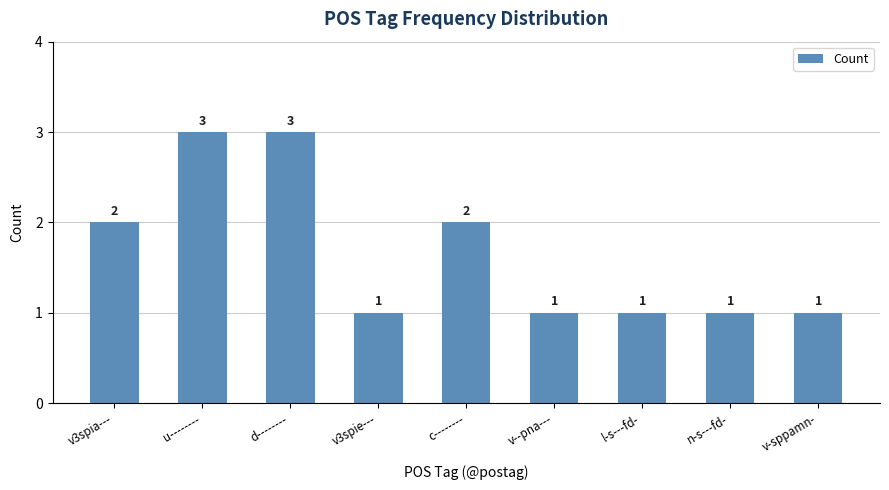

Are the bars grouped side by side (vs. stacked)?

No